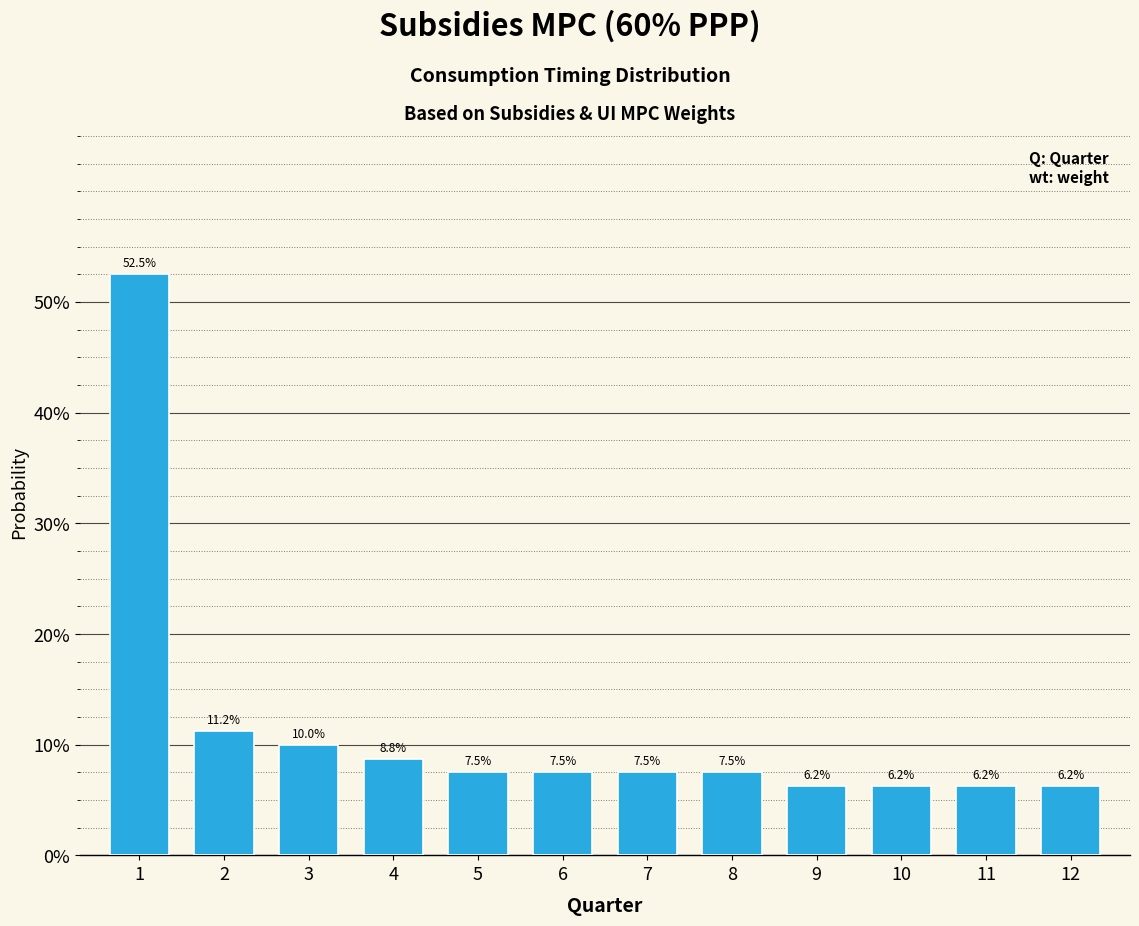

True or false: the data shows 7.5 at 6.

True